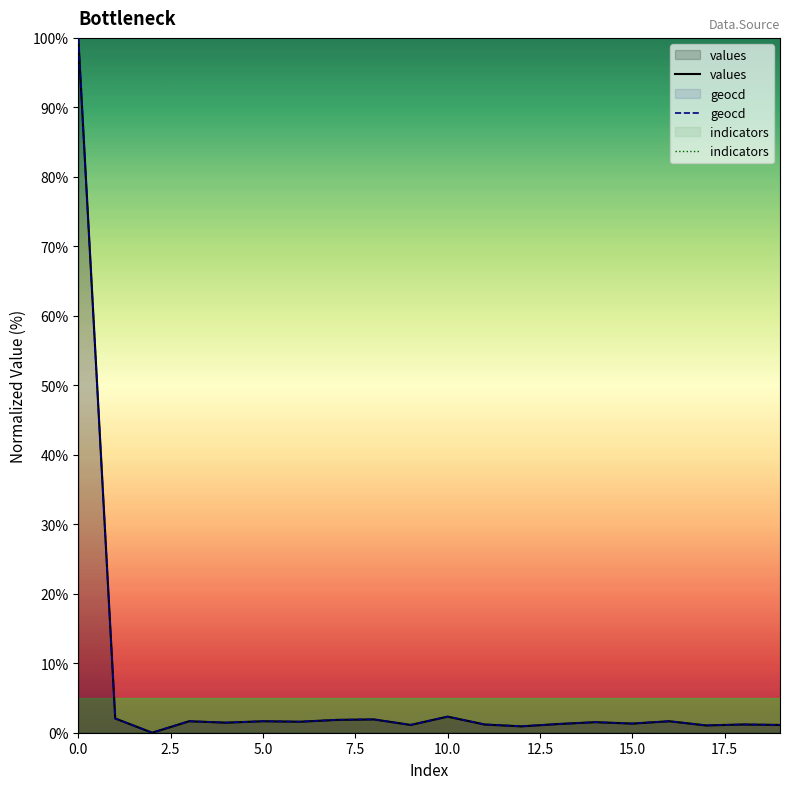

True or false: indicators has more than 1 points higher than both neighbors.

False